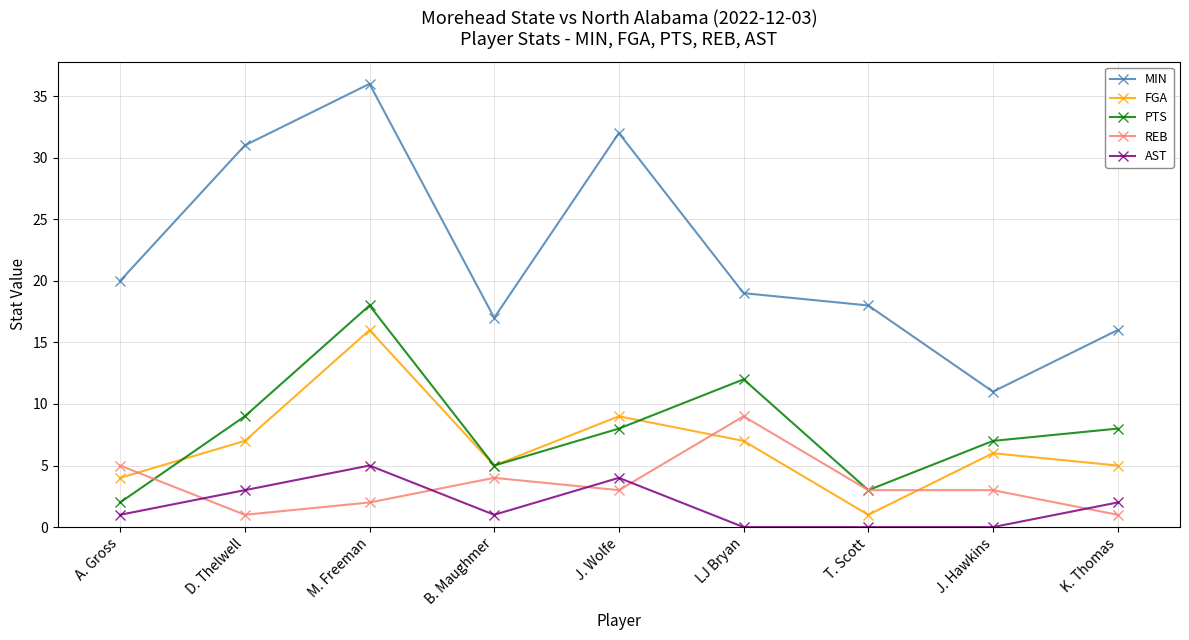

The value of AST at M. Freeman is 5. True or false?

True